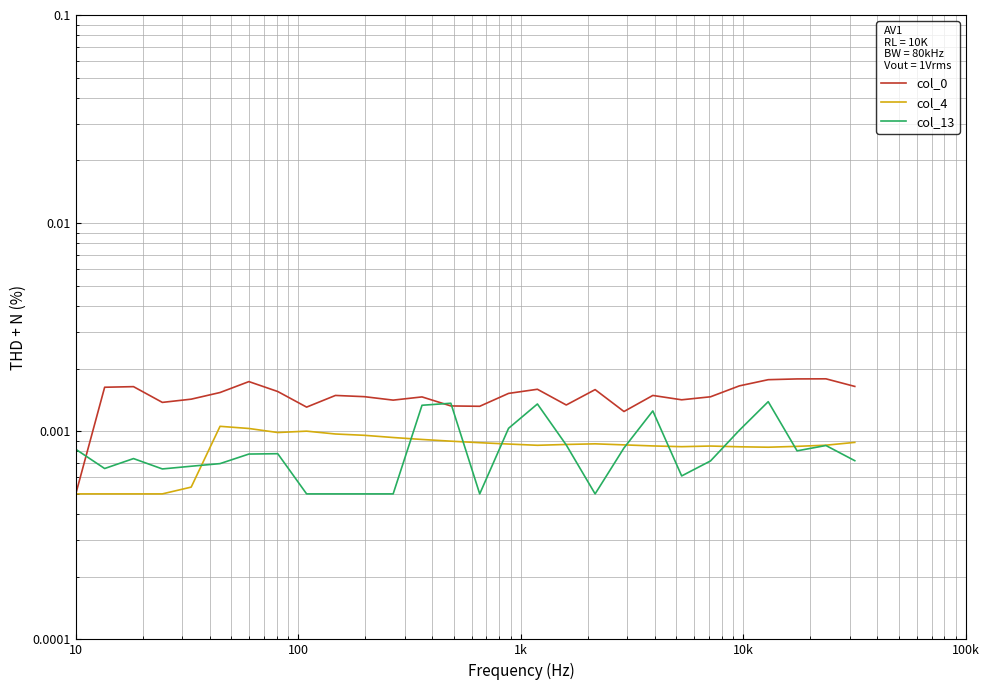

True or false: col_0 and col_13 intersect in this chart.

True